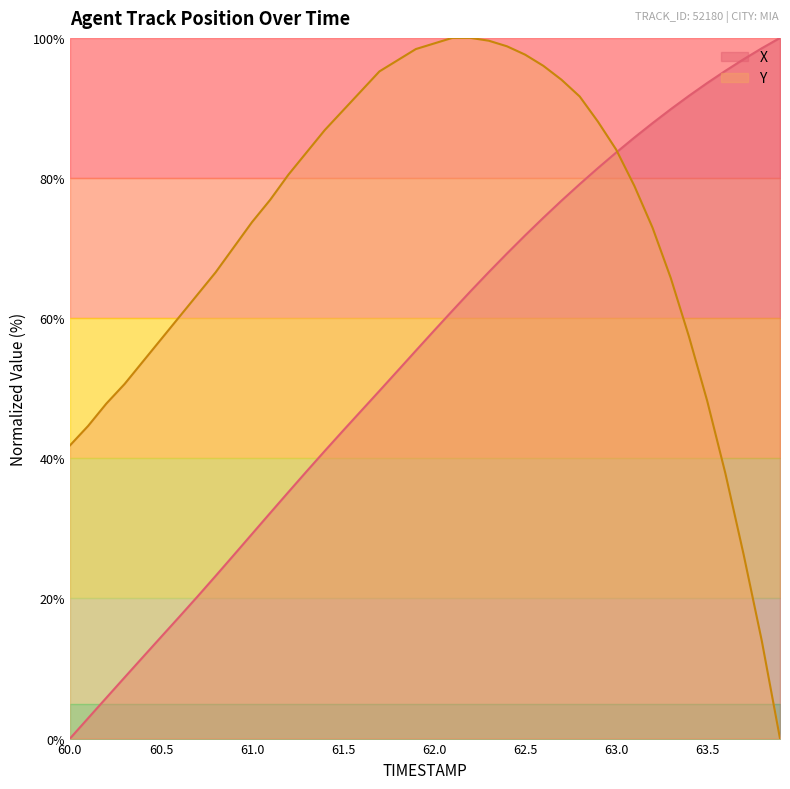

Rank the series by their maximum value, from lowest to highest.

X, Y